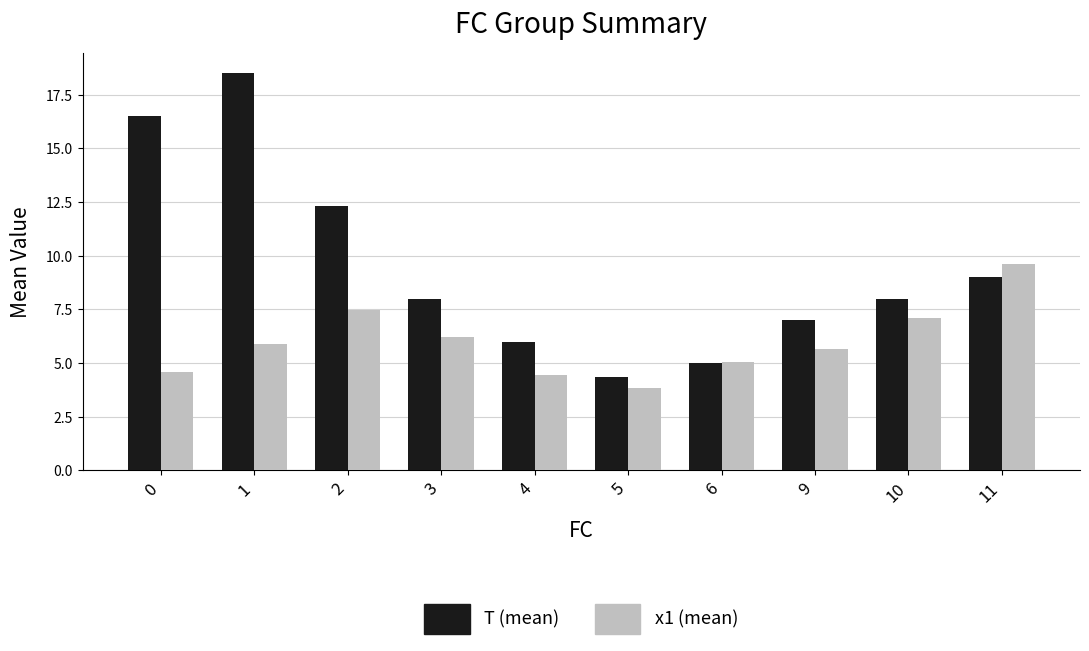

What value does the x1 (mean) series have at 4?

4.5